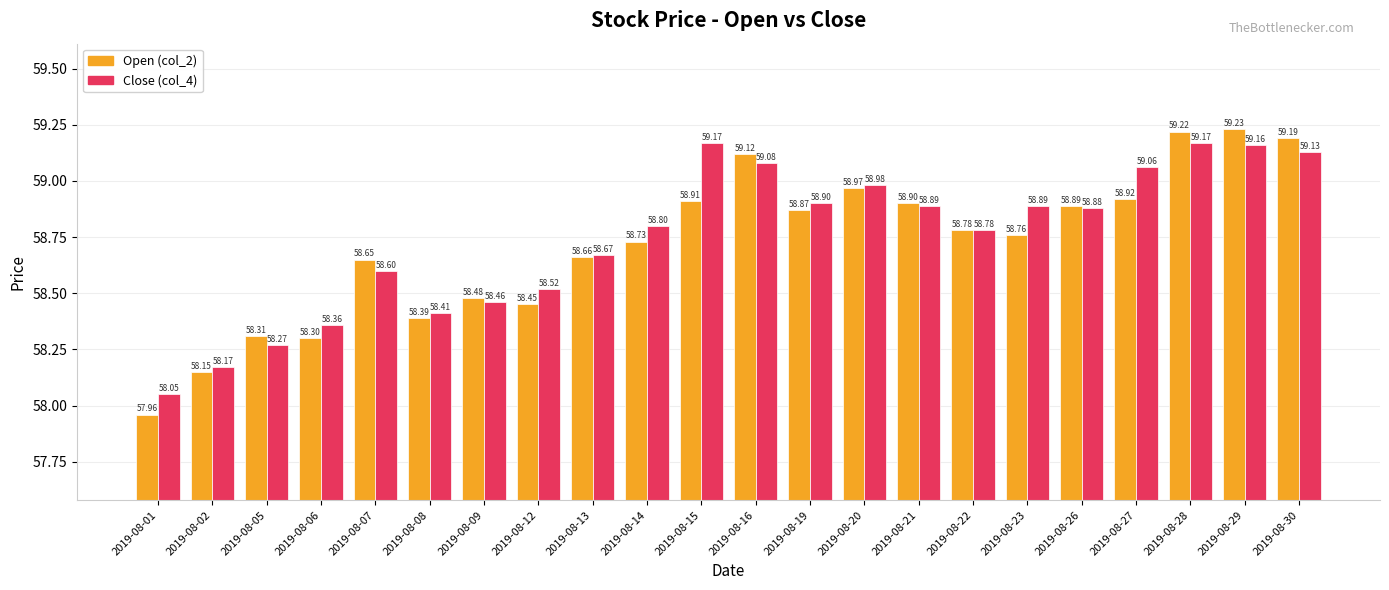

What is the spread (max minus min) of values at 2019-08-15?

0.3